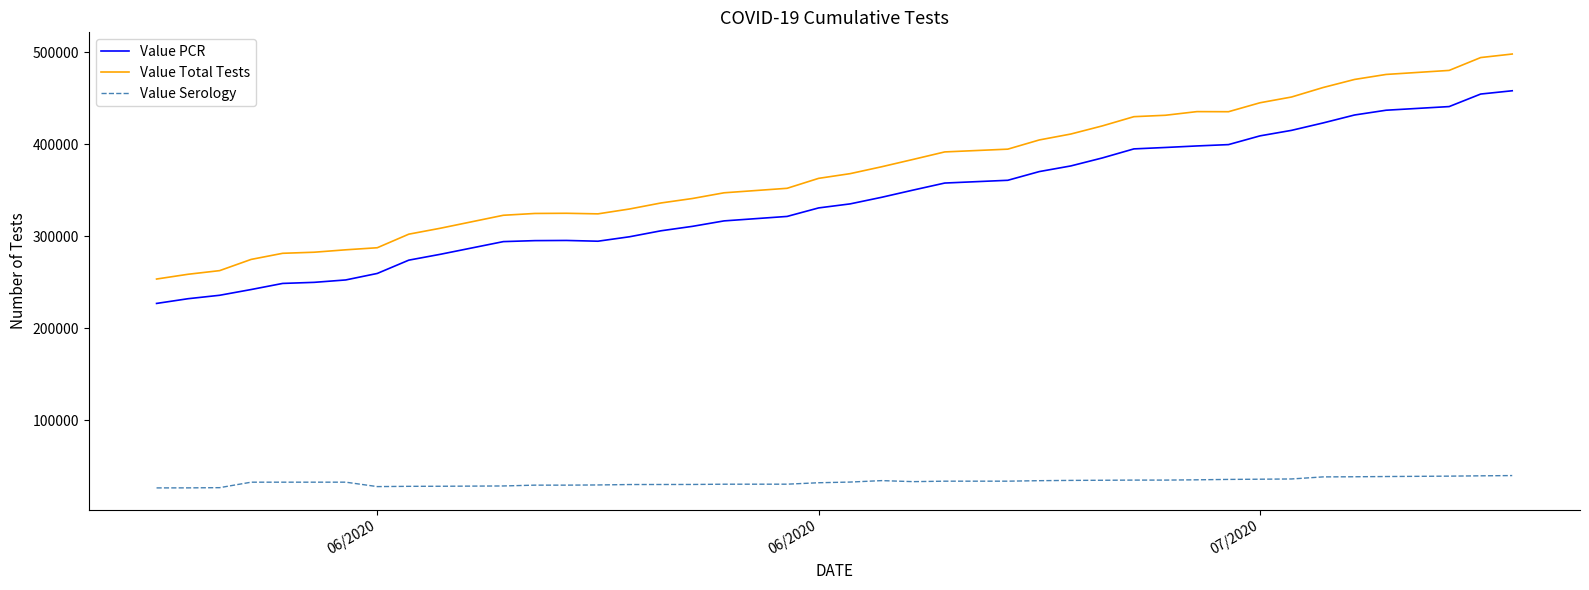

How many lines are shown in the chart?

3